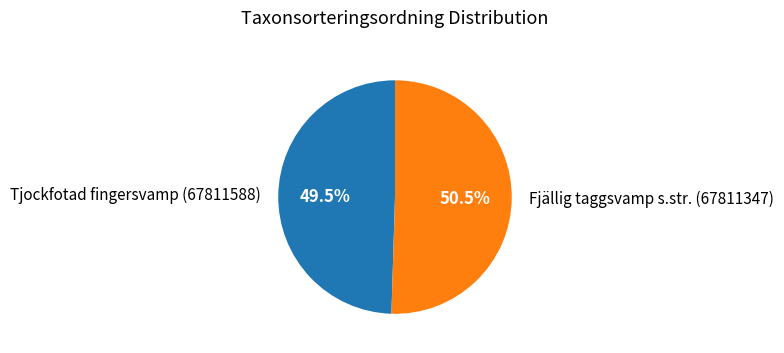

What percentage is NOT represented by Fjällig taggsvamp s.str. (67811347)?

49.5%